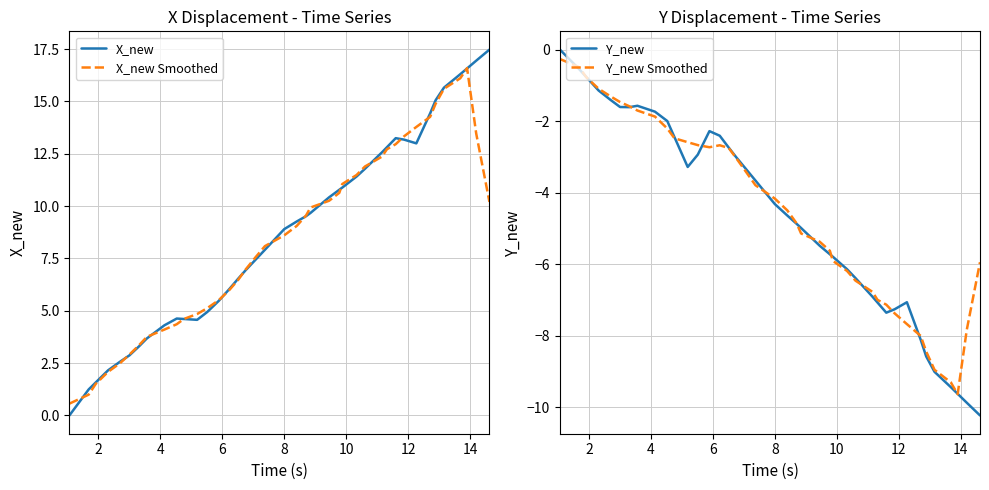

What is the minimum value for Y_new Smoothed?

-9.6